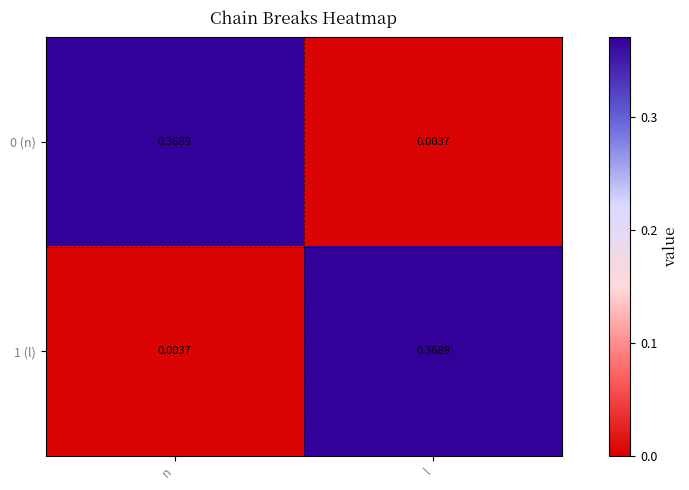

At which label does 0 (n) reach its minimum?

l